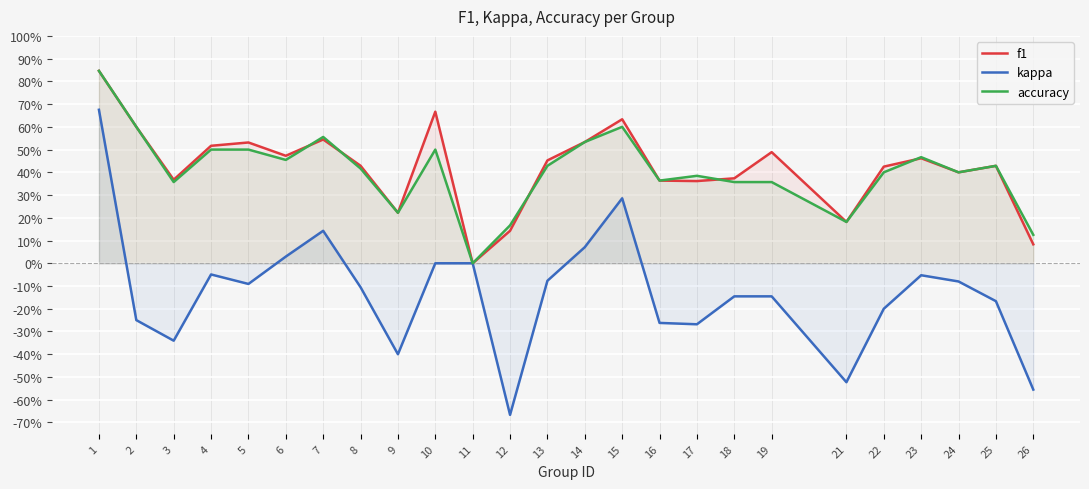

Between 19 and 23, which series saw the biggest shift?

accuracy